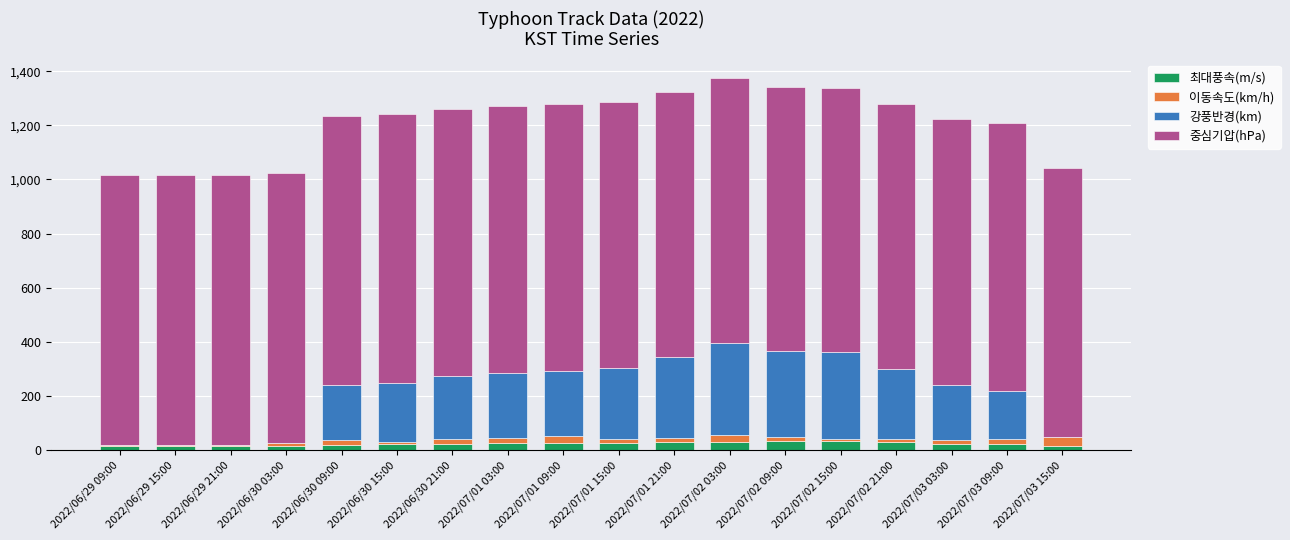

What is the maximum value for 최대풍속(m/s)?

32